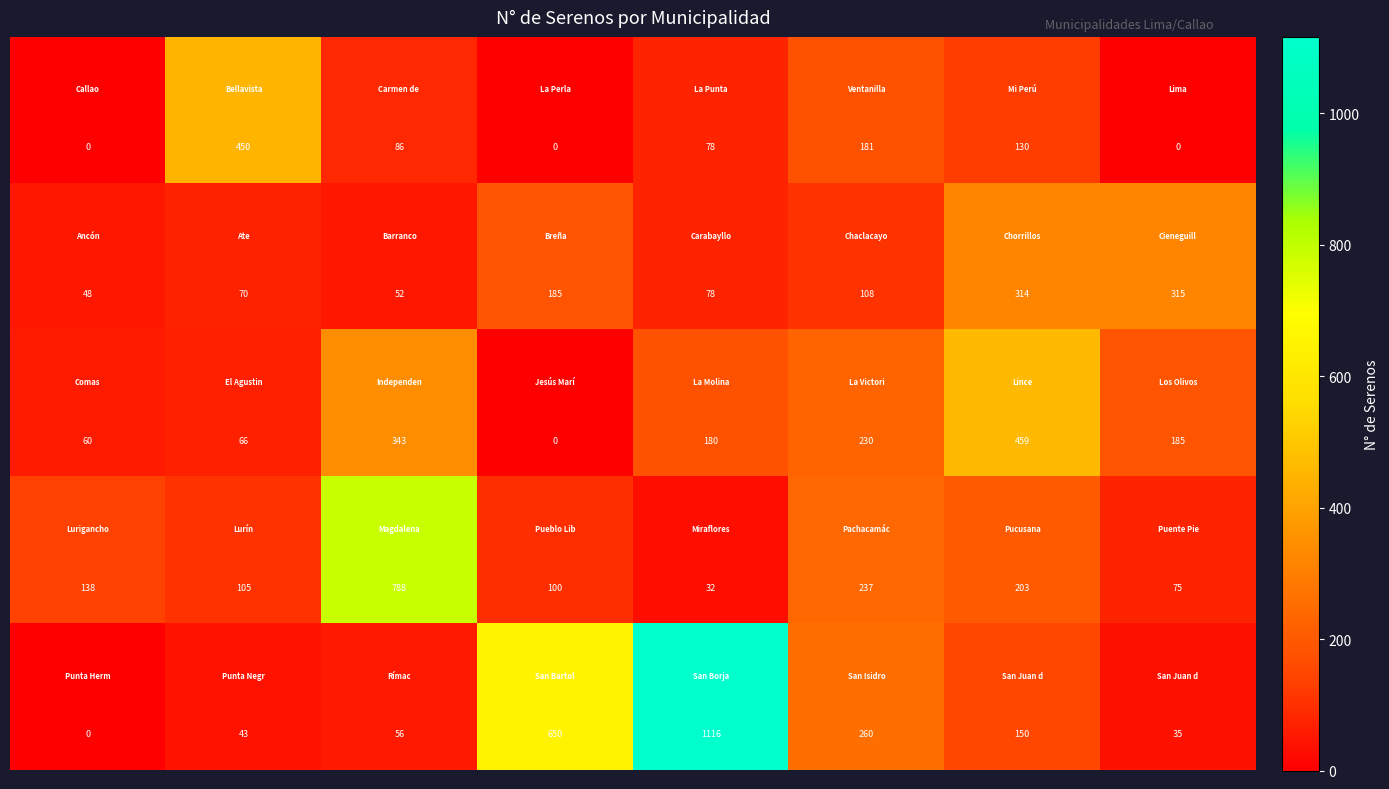

At how many categories does at least one series exceed 60?

8